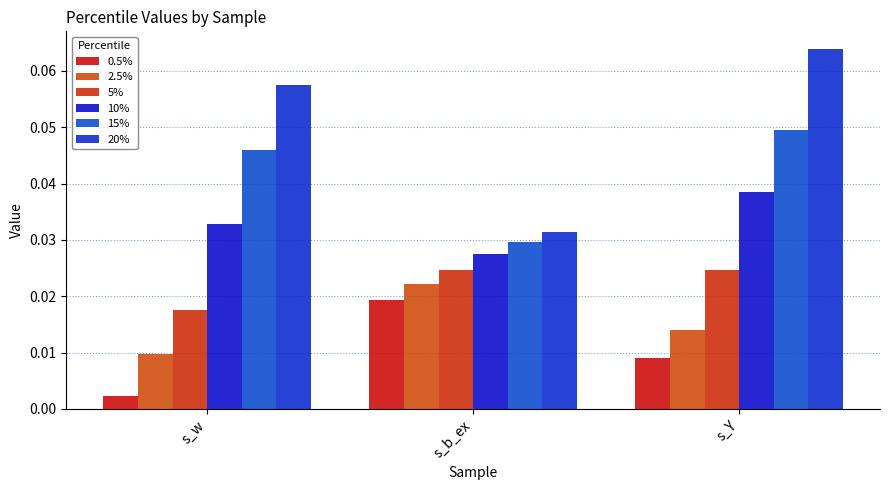

At how many categories does at least one series exceed 0?

3